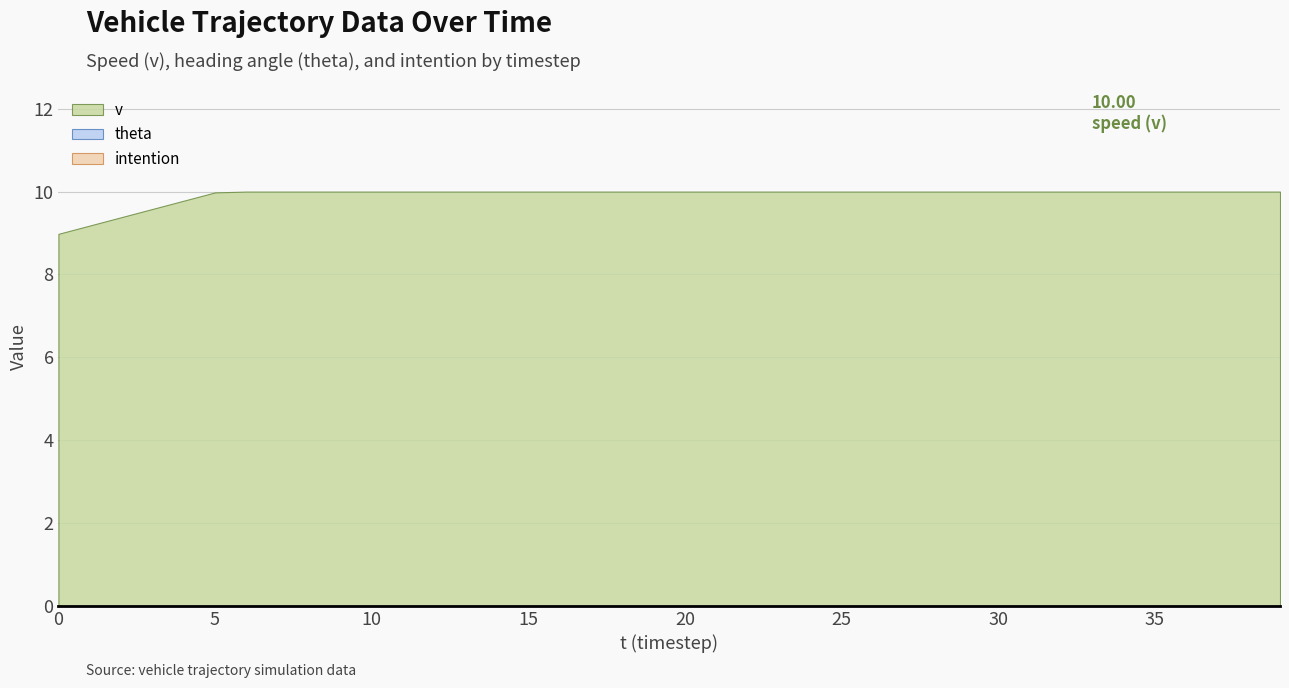

At which category is the sum across all series the highest?

6